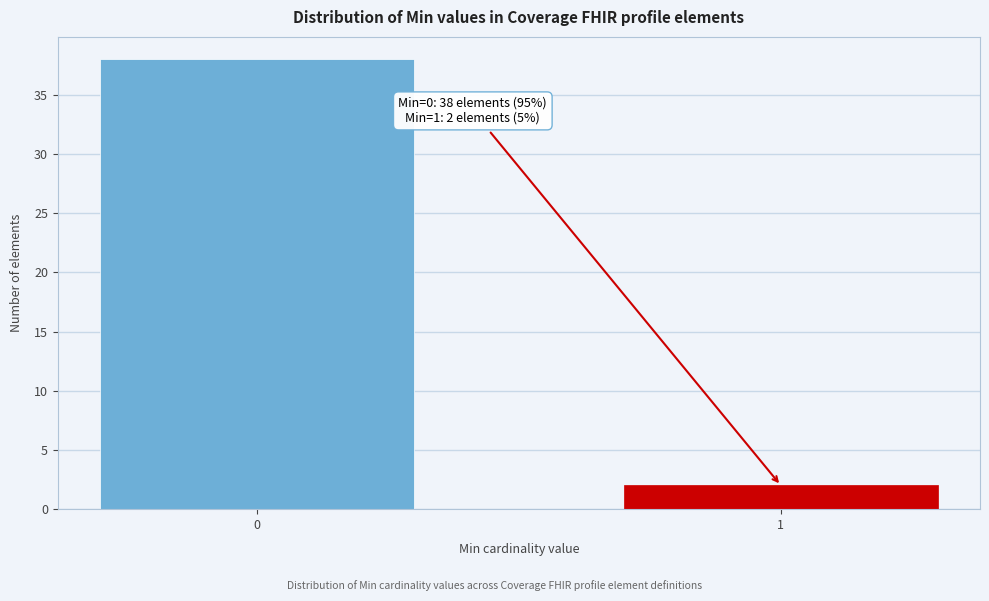

Reading left to right, what are all the values shown in this chart?

0=38	1=2